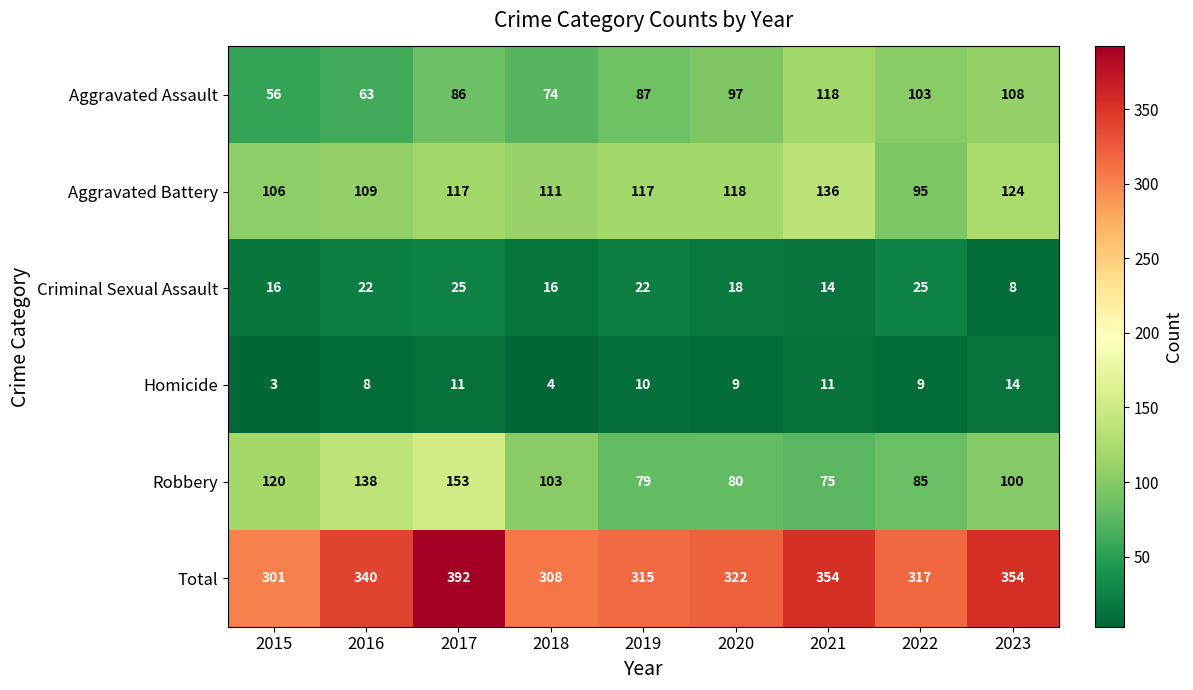

Which series changed the most between 2016 and 2020?

Robbery